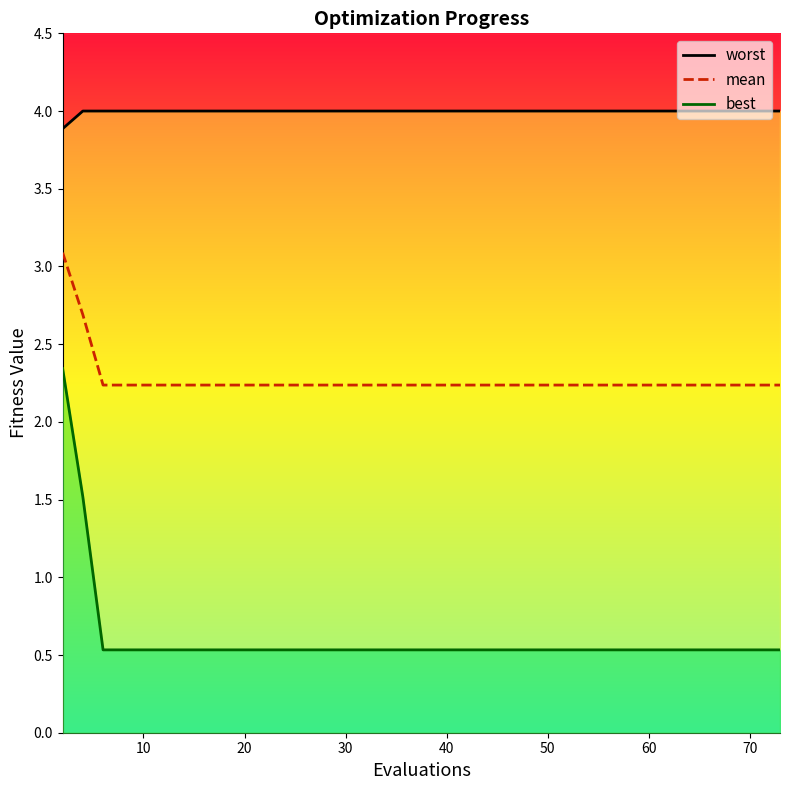

Which series changed the most between 30 and 40?

worst